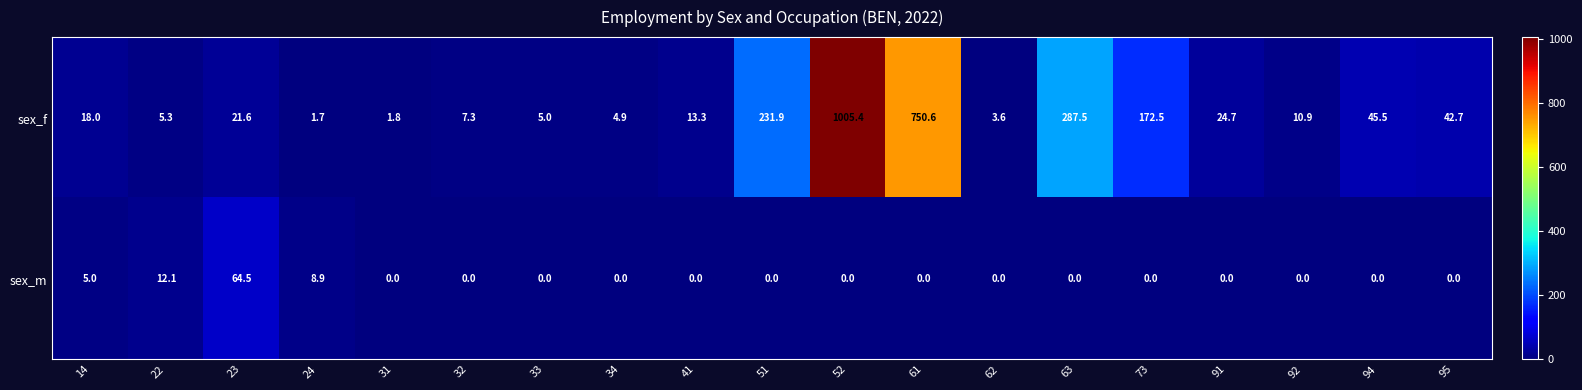

What is the difference between the maximum and second lowest values in the sex_m series?

64.5